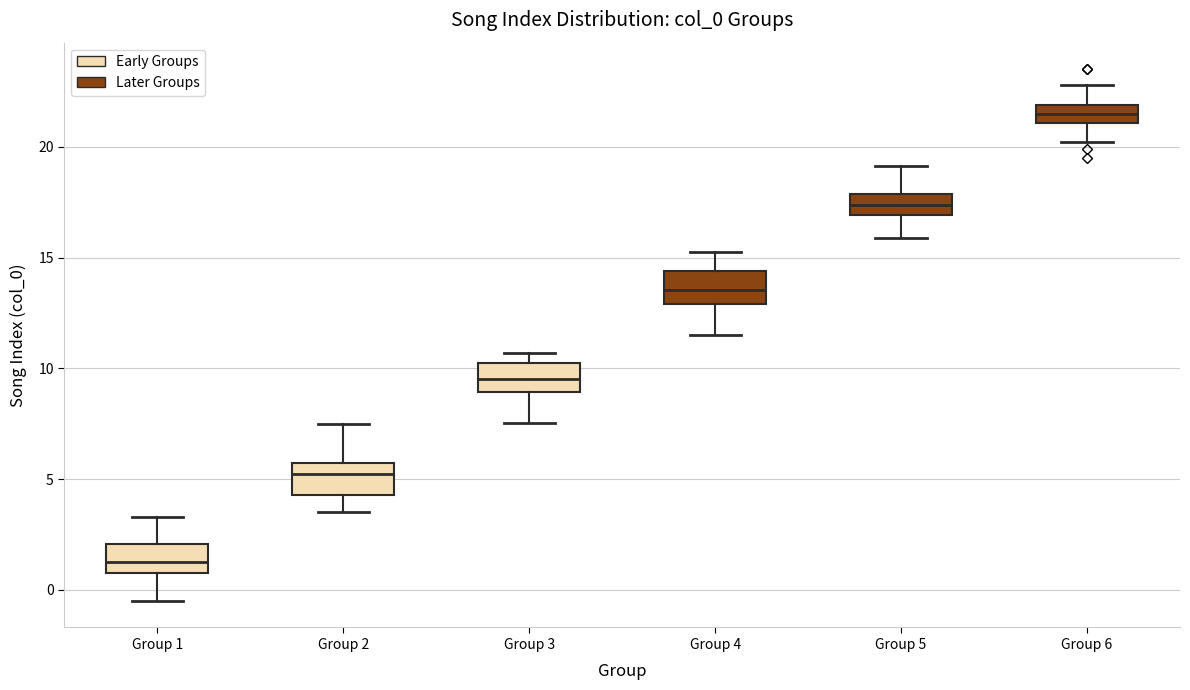

Where is the upper edge of the box for Group 1 on the y-axis? The values are not printed on the chart, so give them approximately, as read against the axis.

2.0